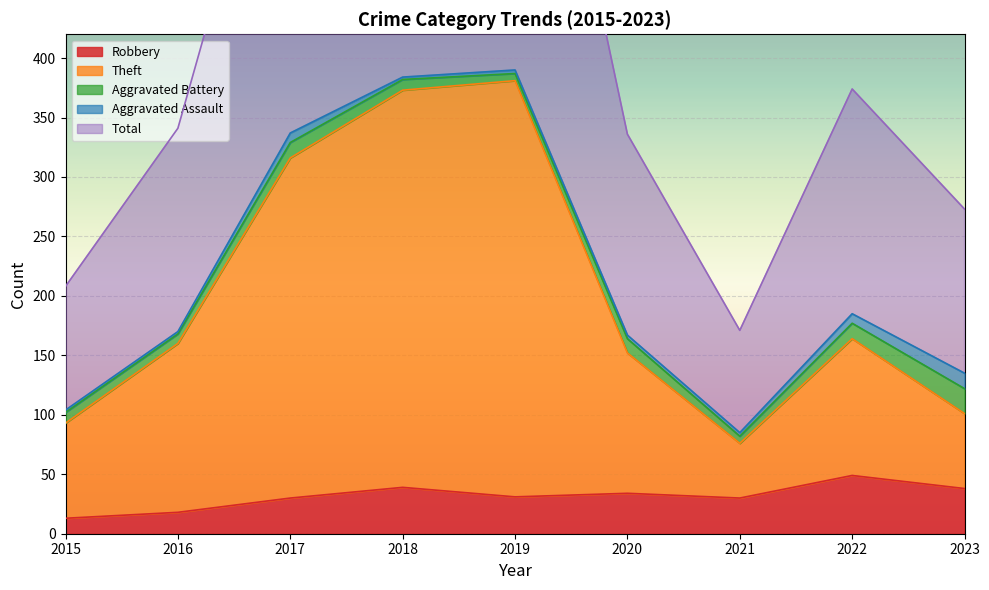

Where is Total nearest to the value 475?

2022